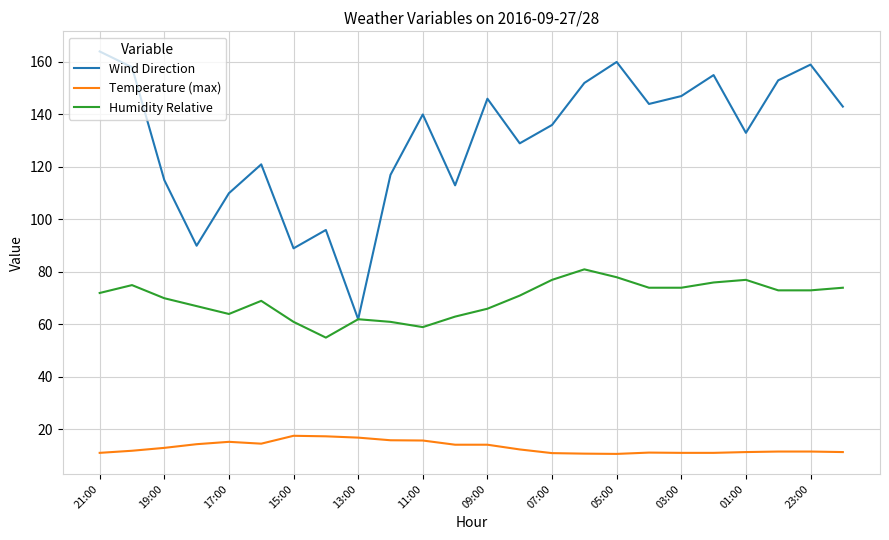

Which series has the largest range (max minus min)?

Wind Direction